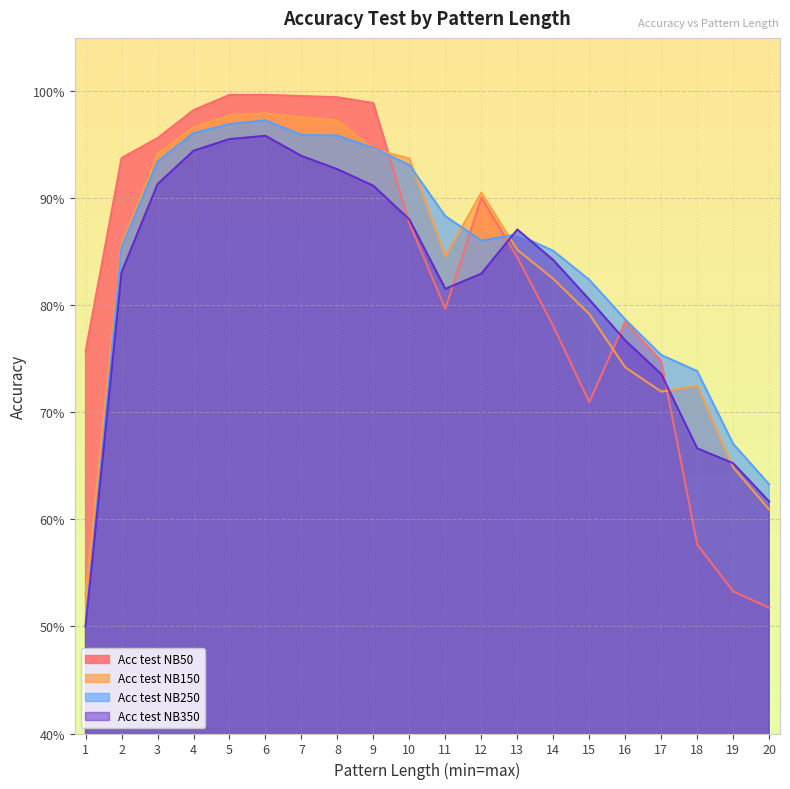

Where is the first local minimum for Acc test NB350?

11